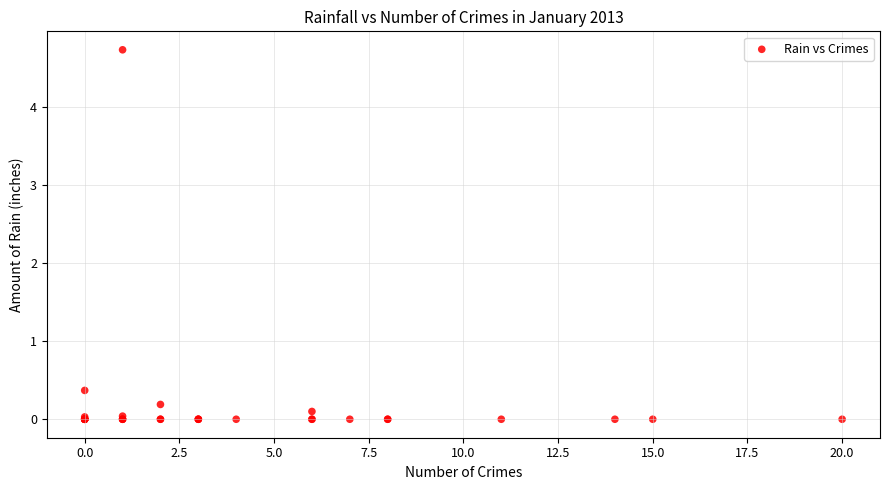

What Y value in the scatter plot is closest to 2?

0.4